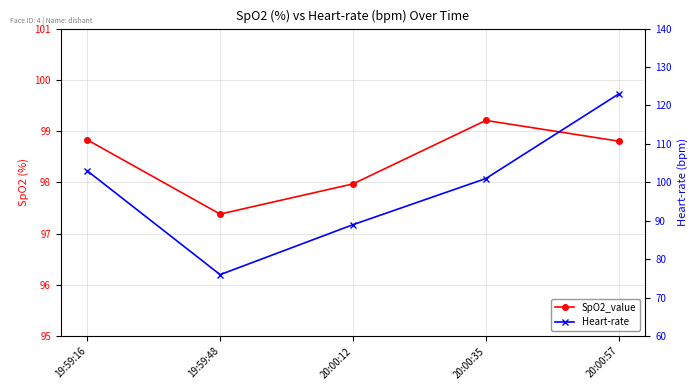

Which label corresponds to the smallest value in the chart?

19:59:48